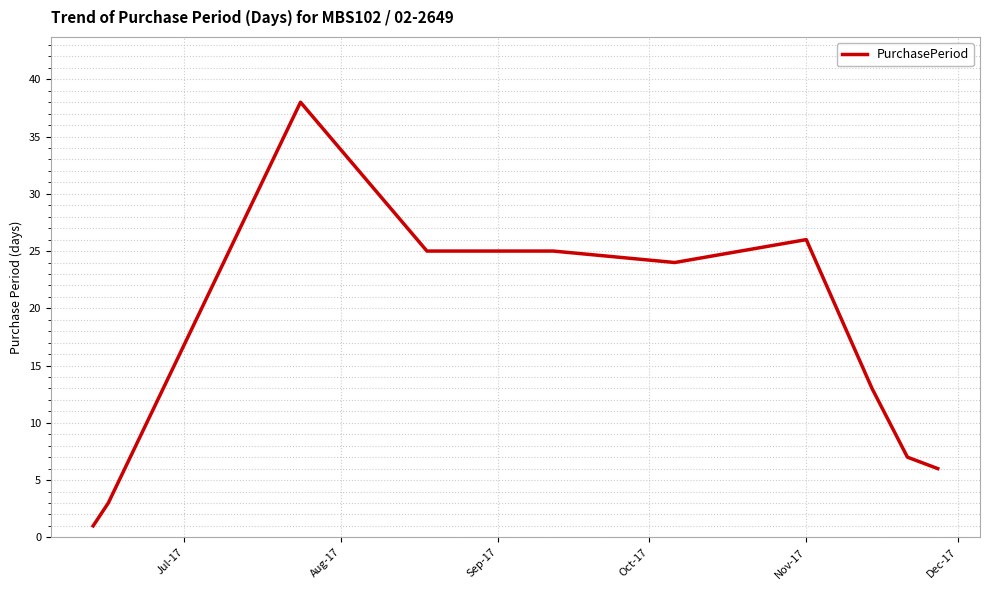

What is the difference between the maximum and minimum values?

37